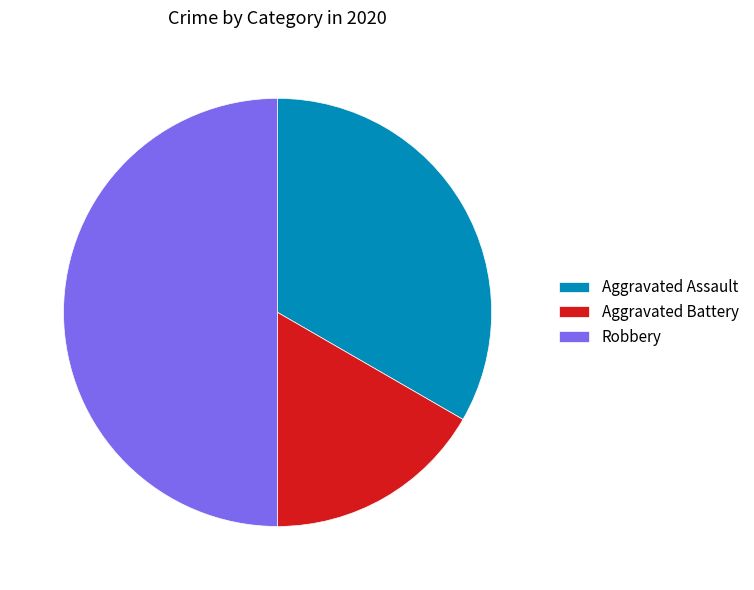

True or false: Aggravated Assault accounts for 24% of the total.

False